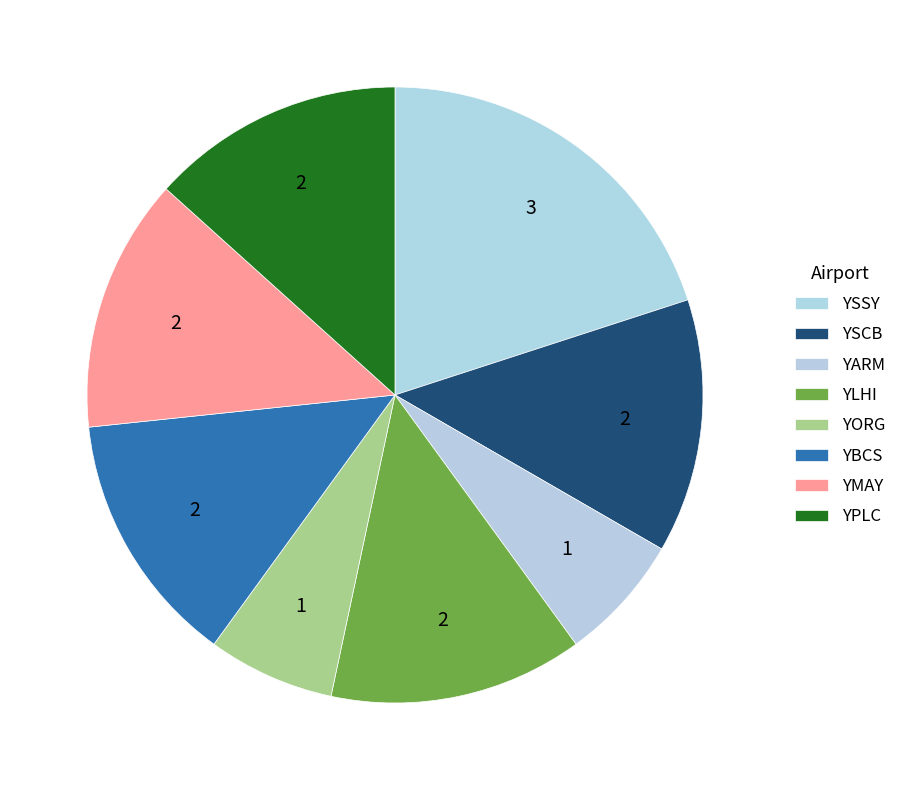

Does YLHI account for over 50% of the chart?

No